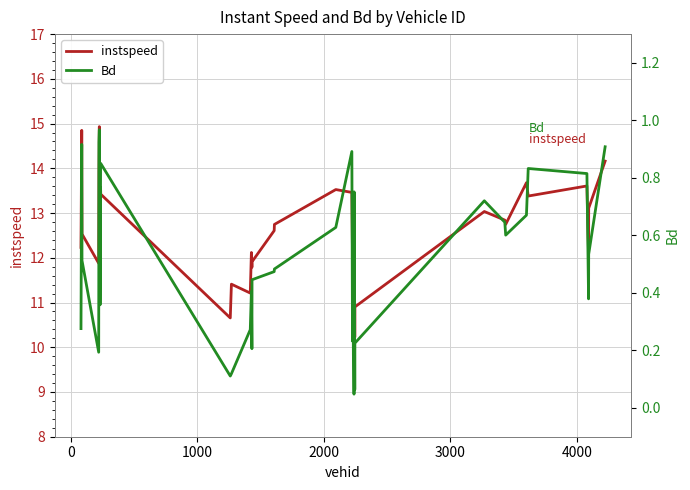

Which series has the largest total across all categories?

instspeed